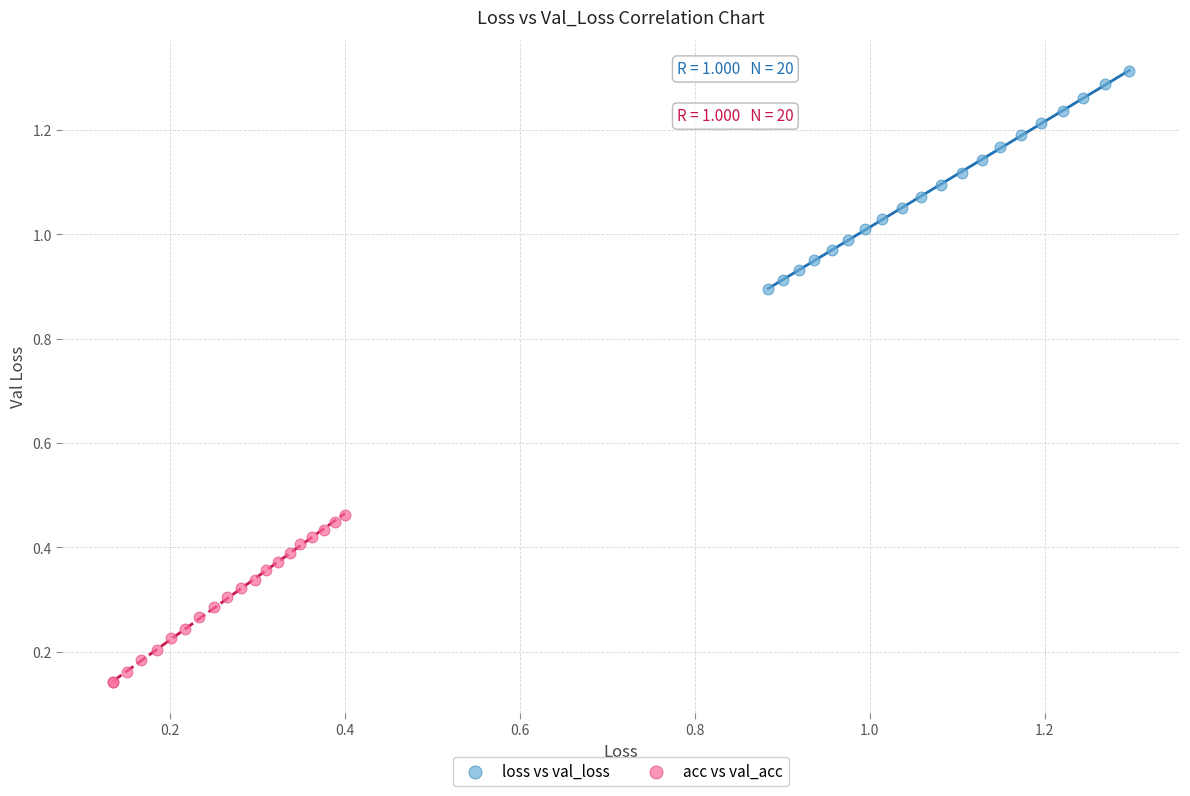

Which series reaches the minimum Y coordinate?

acc vs val_acc